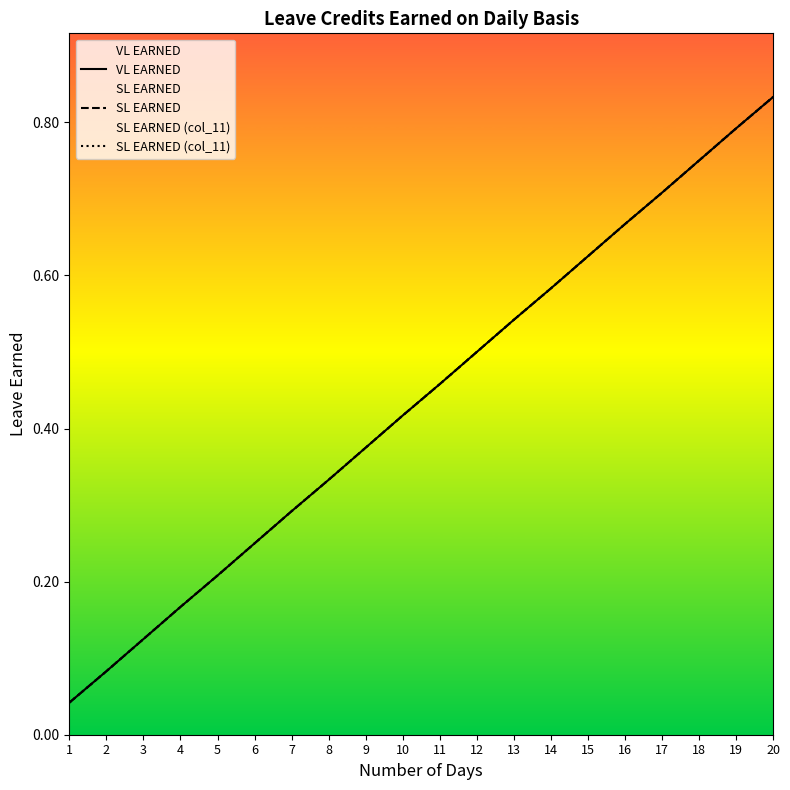

How many distinct data groups are displayed?

3